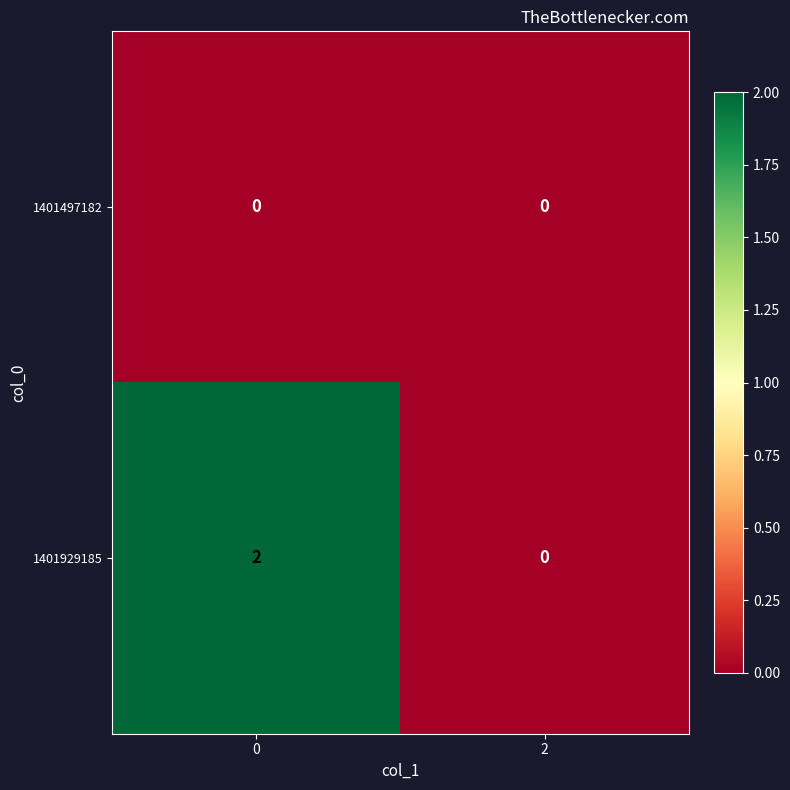

Is it true that 1401497182 equals 0 at 0?

True